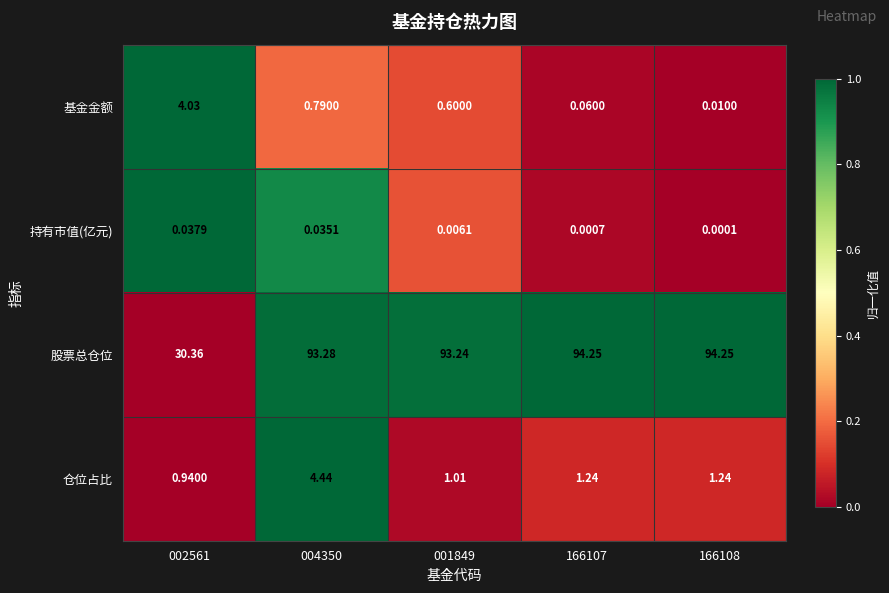

Which series changed the most between 002561 and 004350?

股票总仓位